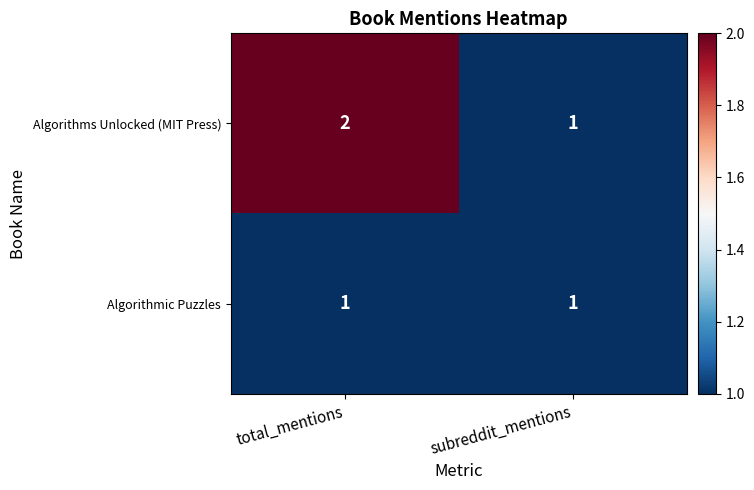

Rank the series at total_mentions from highest to lowest value.

Algorithms Unlocked (MIT Press), Algorithmic Puzzles